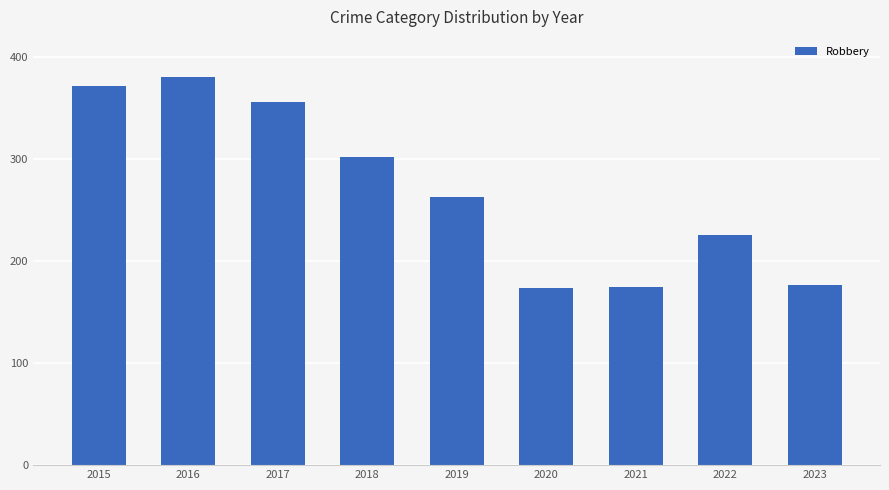

What is the minimum value shown in the chart?

174